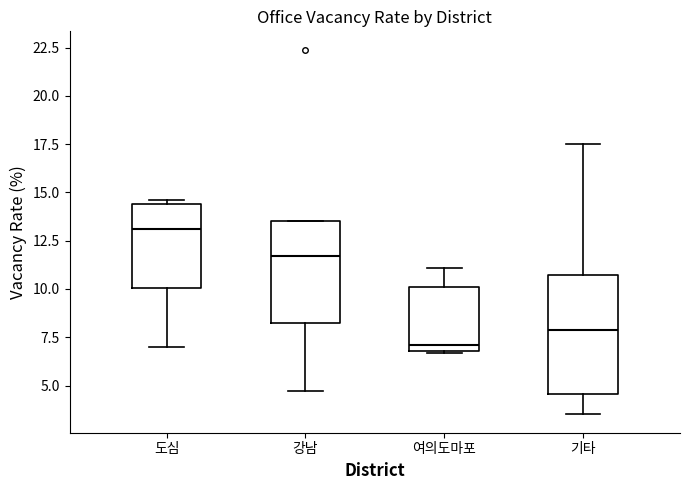

Which box's median line is the lowest?

여의도마포